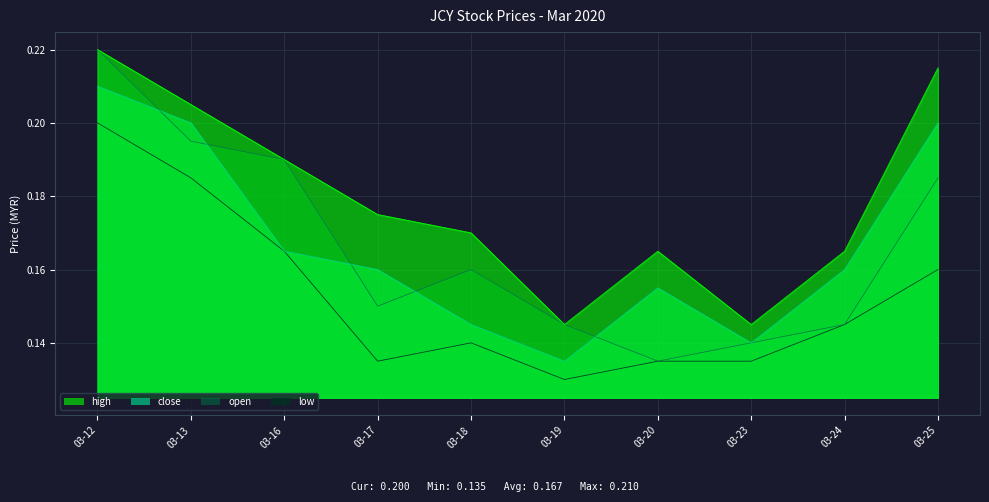

Which series has the largest total across all categories?

high